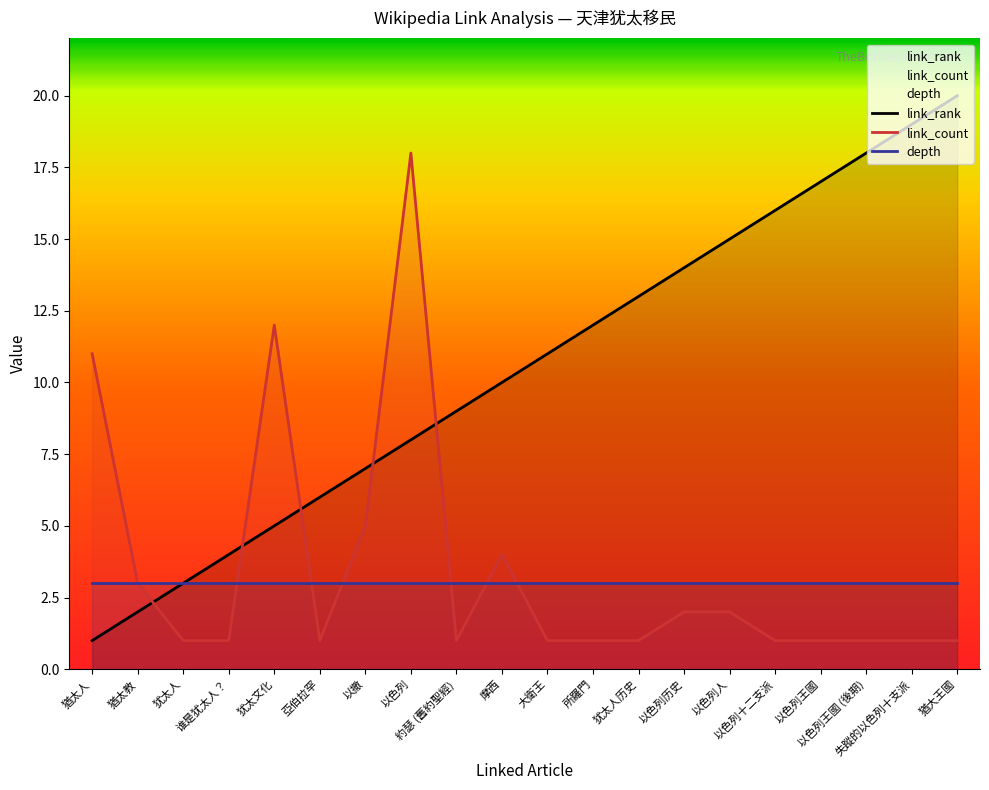

How many data points does each series have?

20